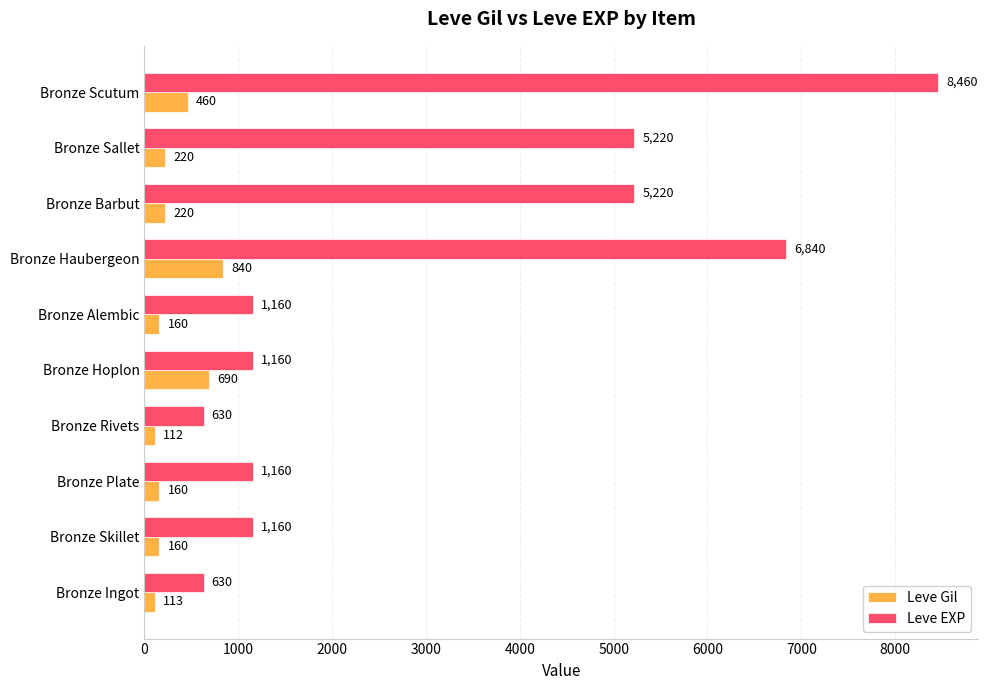

List the series in order of their overall mean, lowest first.

Leve Gil, Leve EXP